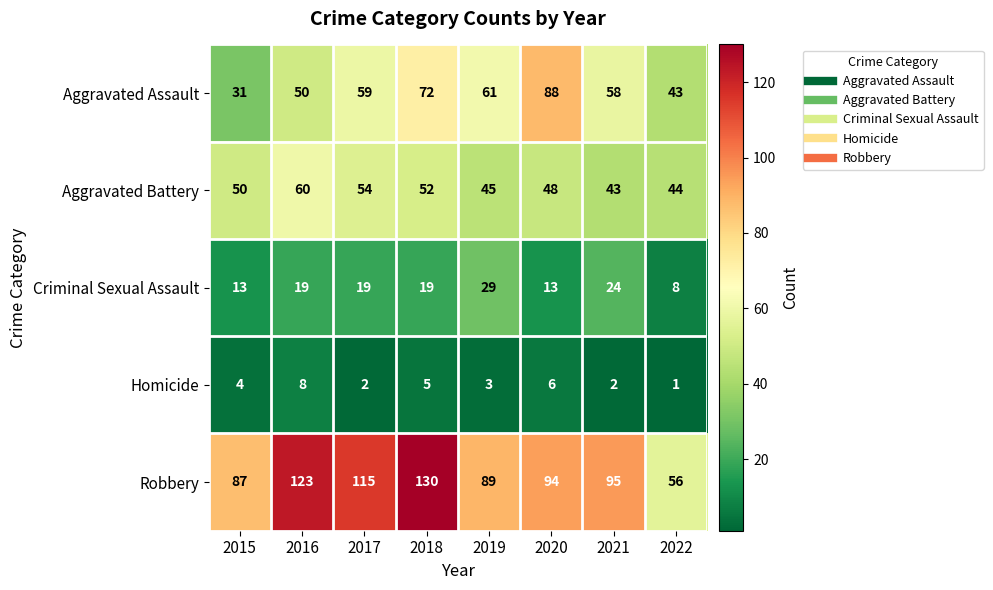

What is the total value across all series at 2022?

152